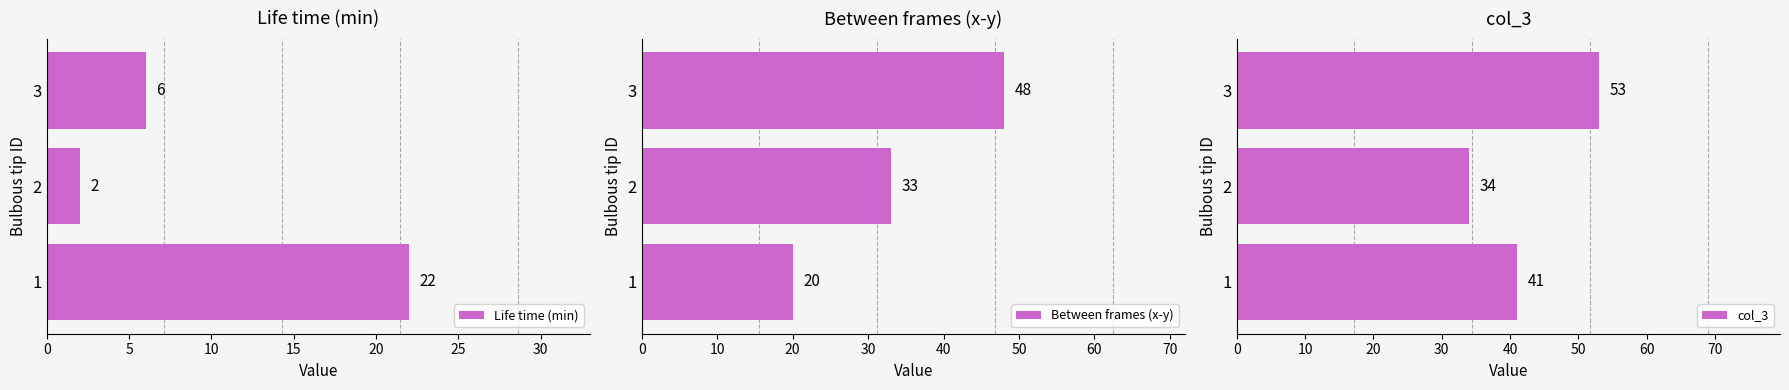

How many groups of bars are there?

3